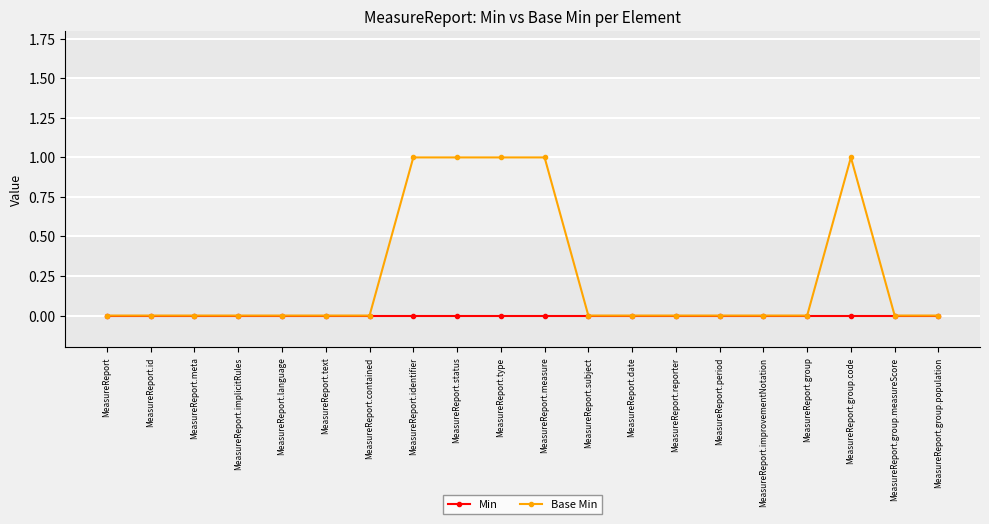

The Min series shows 0 at MeasureReport.group.code. True or false?

True